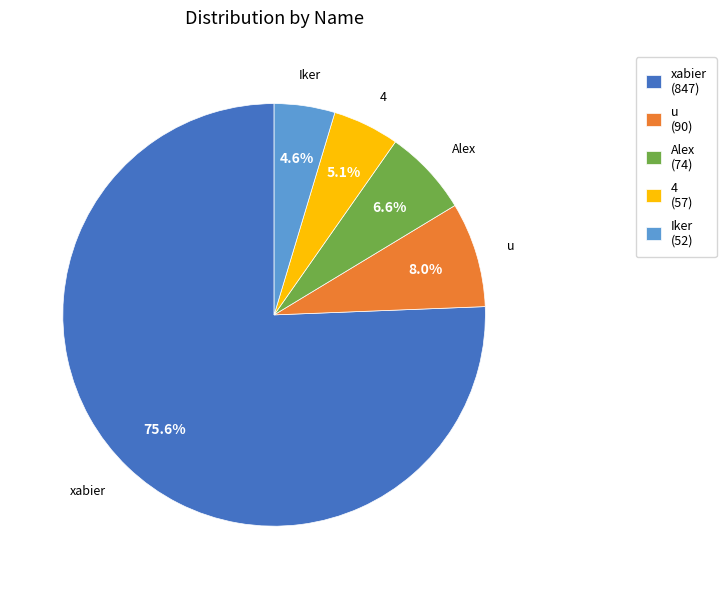

Do 4 (57) and Alex (74) together represent more than half of the pie?

No